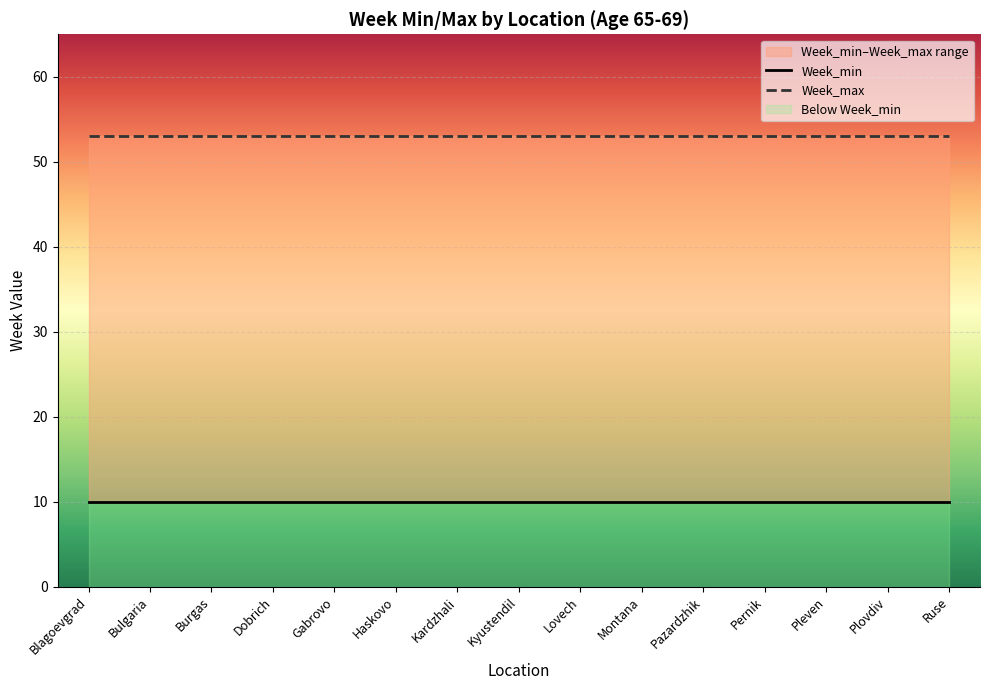

Reading left to right, what are all the values shown in this chart?

Week_min: 10	10	10	10	10	10	10	10	10	10	10	10	10	10	10
Week_max: 53	53	53	53	53	53	53	53	53	53	53	53	53	53	53